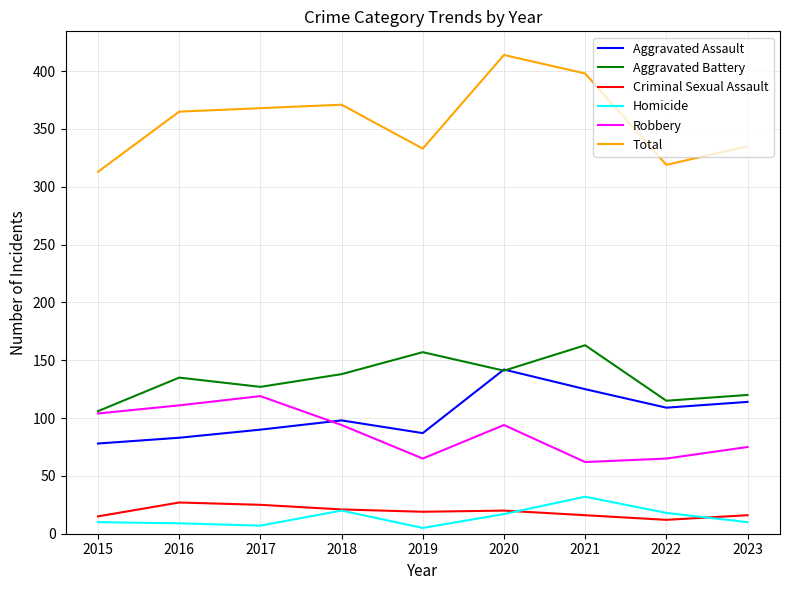

What is the difference between the maximum and minimum values in the Robbery series?

57